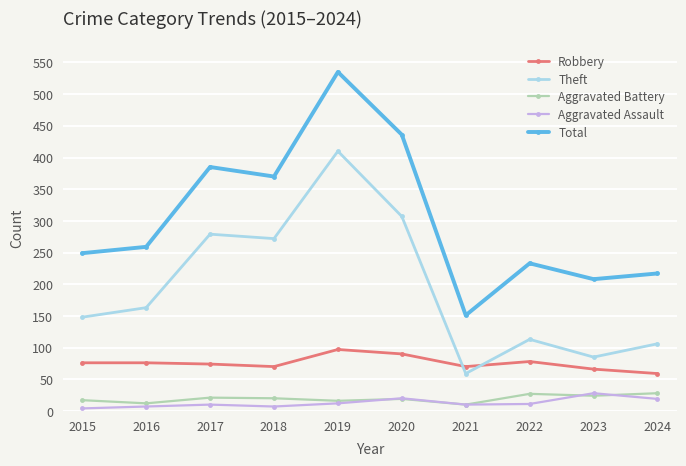

Where is Total nearest to the value 343?

2018